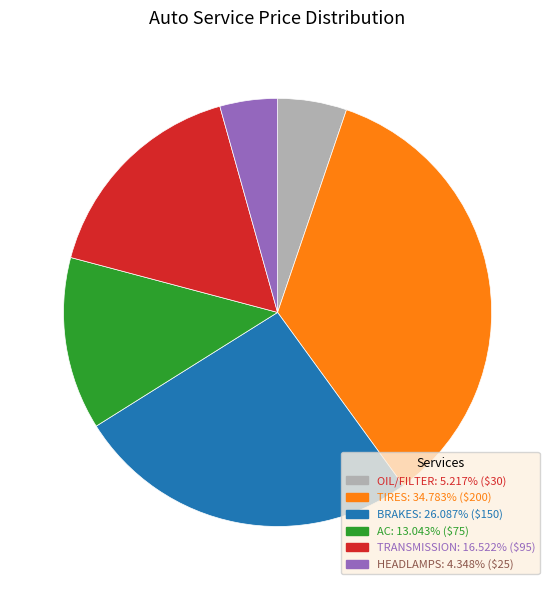

Is it true that TIRES is 35% of the pie?

True